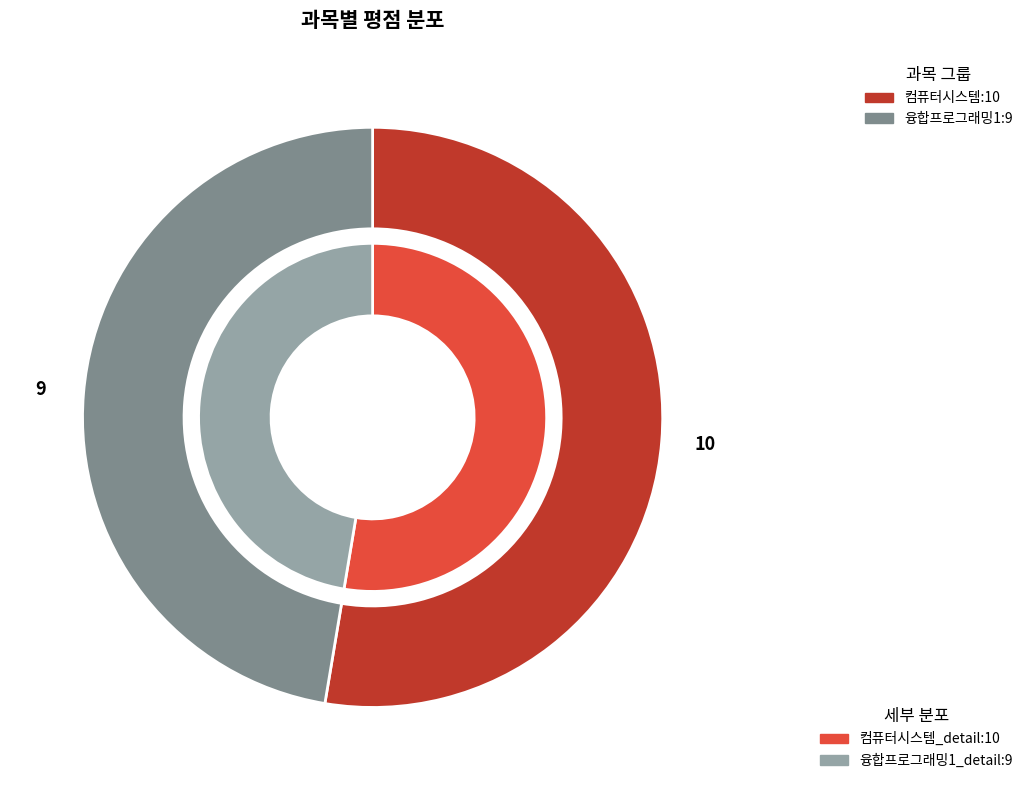

What is the largest slice in the pie chart?

컴퓨터시스템